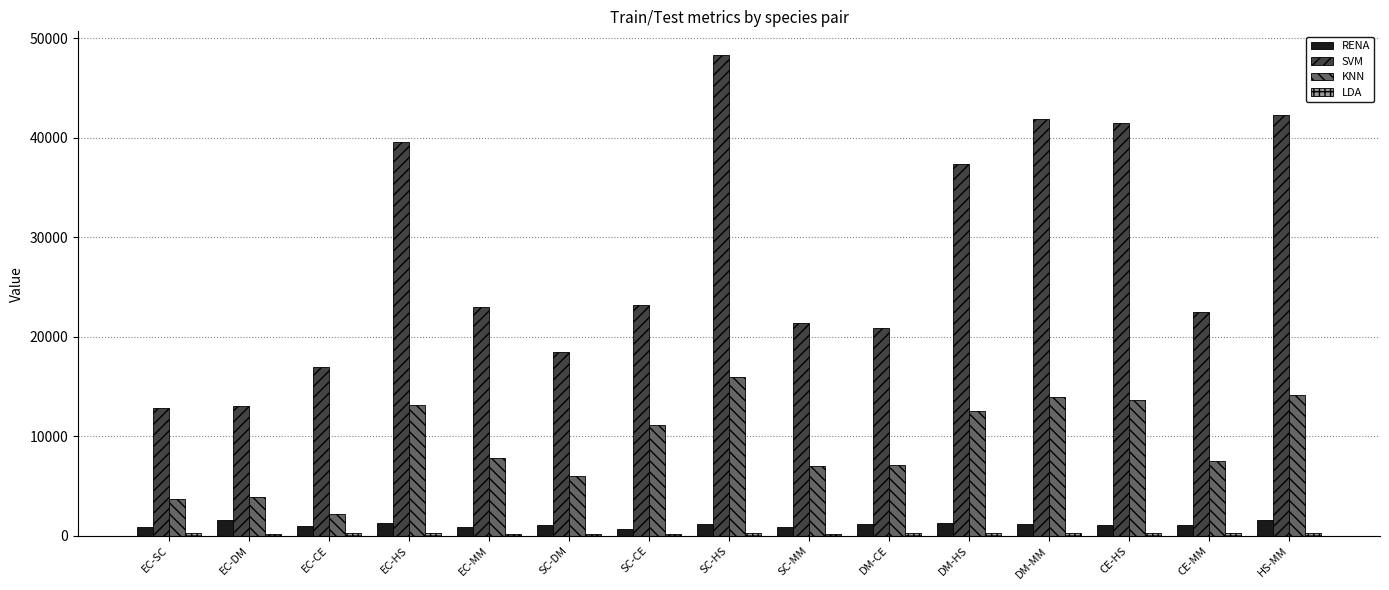

What is the smallest value displayed?

169.9